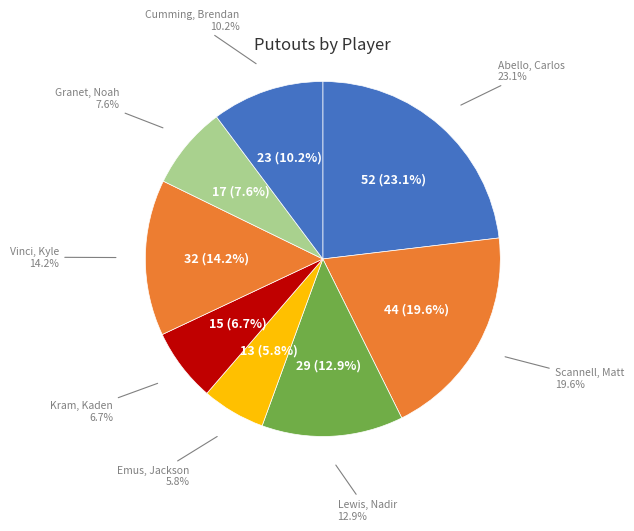

To the nearest percent, what is the difference between the Lewis, Nadir and Emus, Jackson slice percentages?

7%